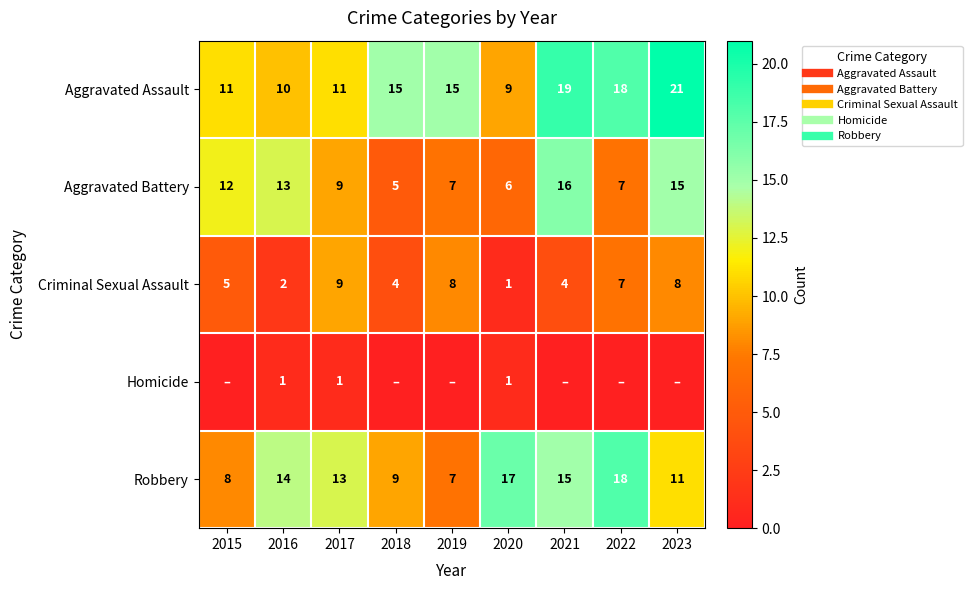

At which category is the sum across all series the highest?

2023